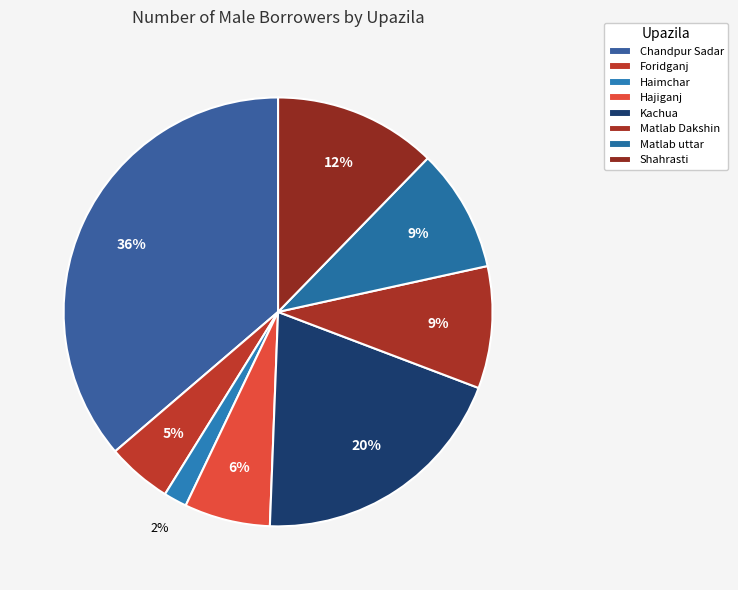

How many slices are in this pie chart?

8